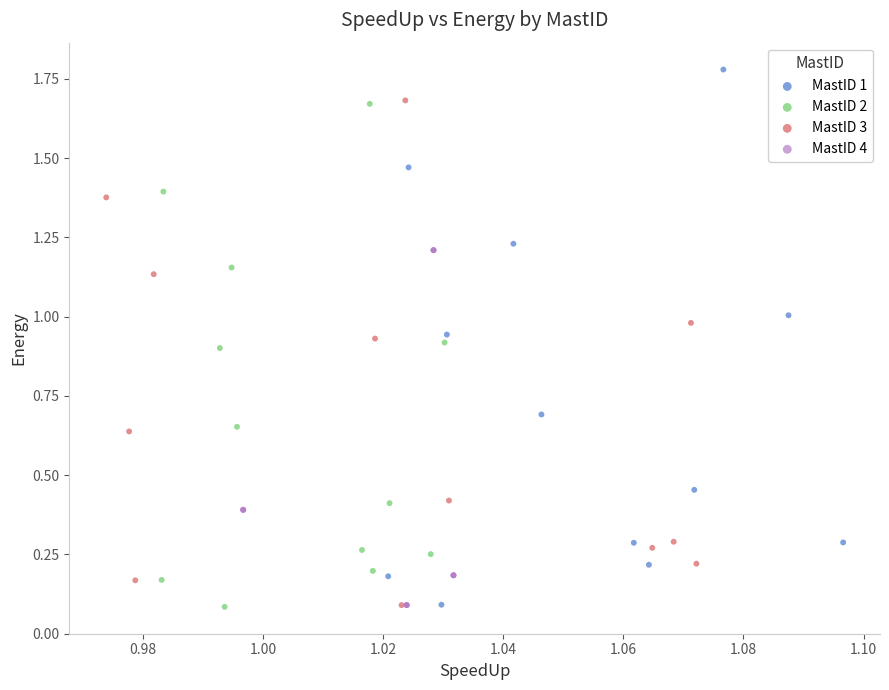

Which series reaches the maximum Y coordinate?

MastID 1